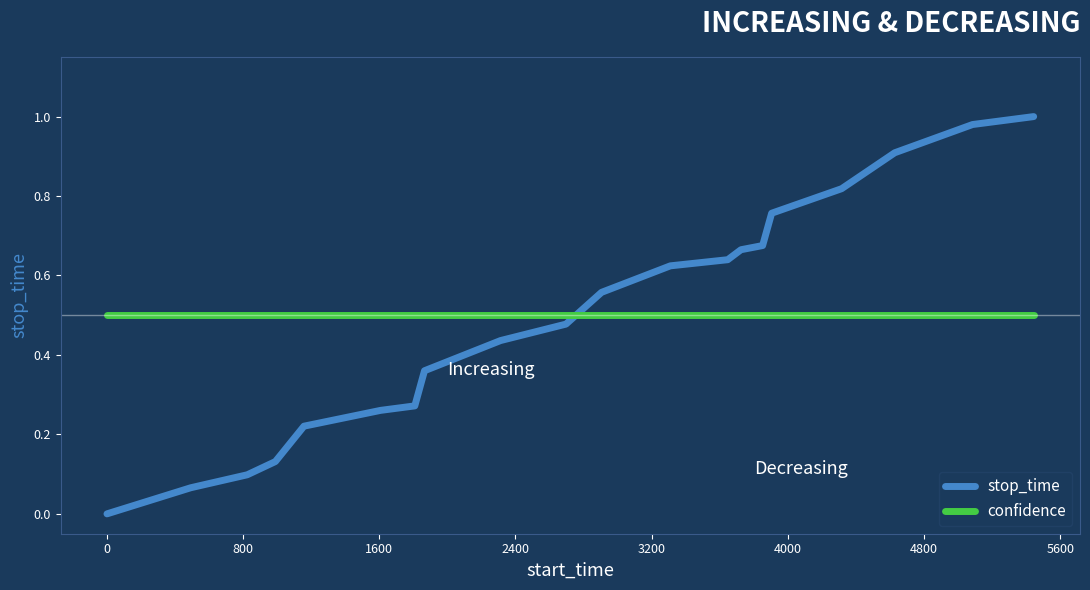

At how many categories does at least one series exceed 0?

20